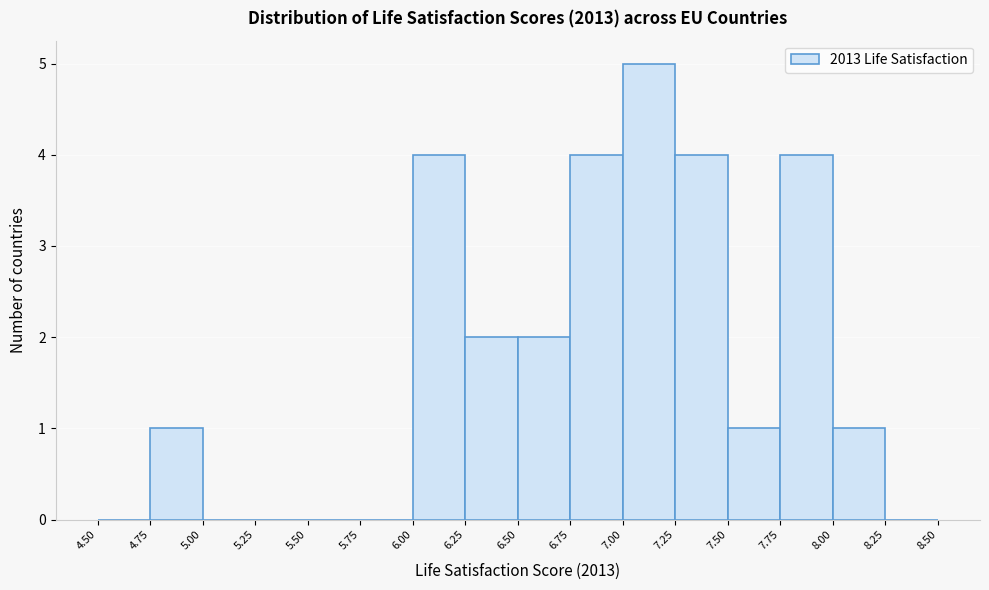

Reading left to right, transcribe this chart: for each bar, give the range it covers on the x-axis and its height. The values are not printed on the chart, so give them approximately, as read against the axis.

4.50 to 4.75: 0
4.75 to 5.00: 1
5.00 to 5.25: 0
5.25 to 5.50: 0
5.50 to 5.75: 0
5.75 to 6.00: 0
6.00 to 6.25: 4
6.25 to 6.50: 2
6.50 to 6.75: 2
6.75 to 7.00: 4
7.00 to 7.25: 5
7.25 to 7.50: 4
7.50 to 7.75: 1
7.75 to 8.00: 4
8.00 to 8.25: 1
8.25 to 8.50: 0